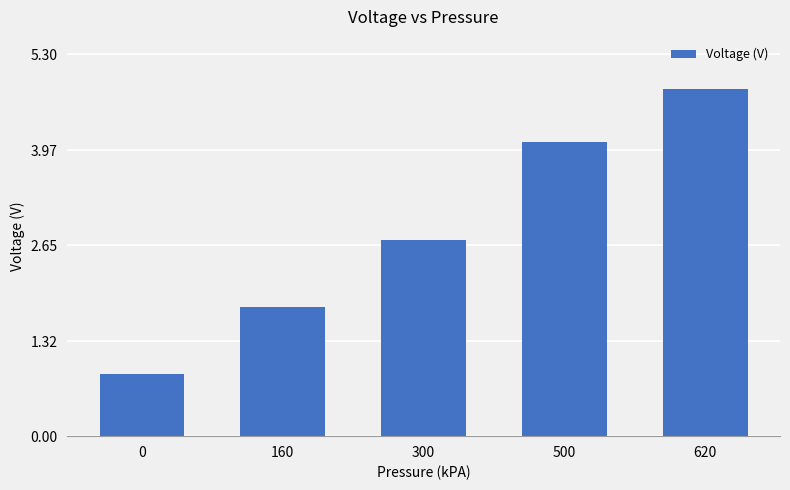

At which label does the data first exceed 2?

300